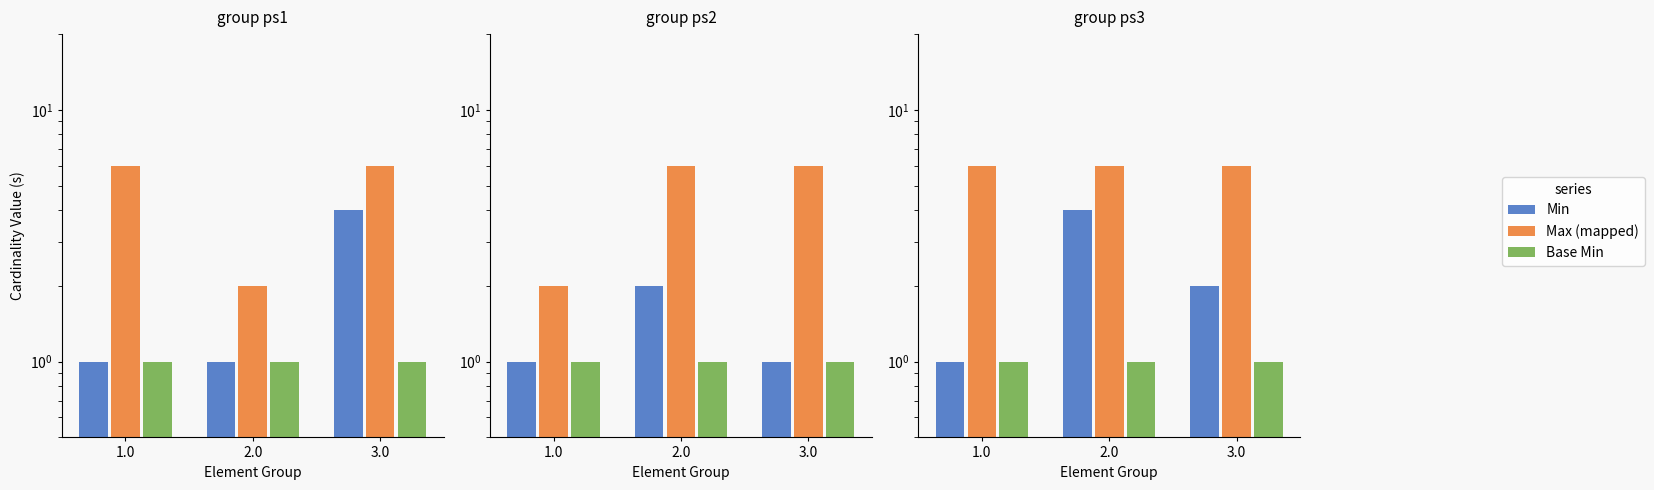

What value does the Max (mapped) series have at 2.0?

5.5